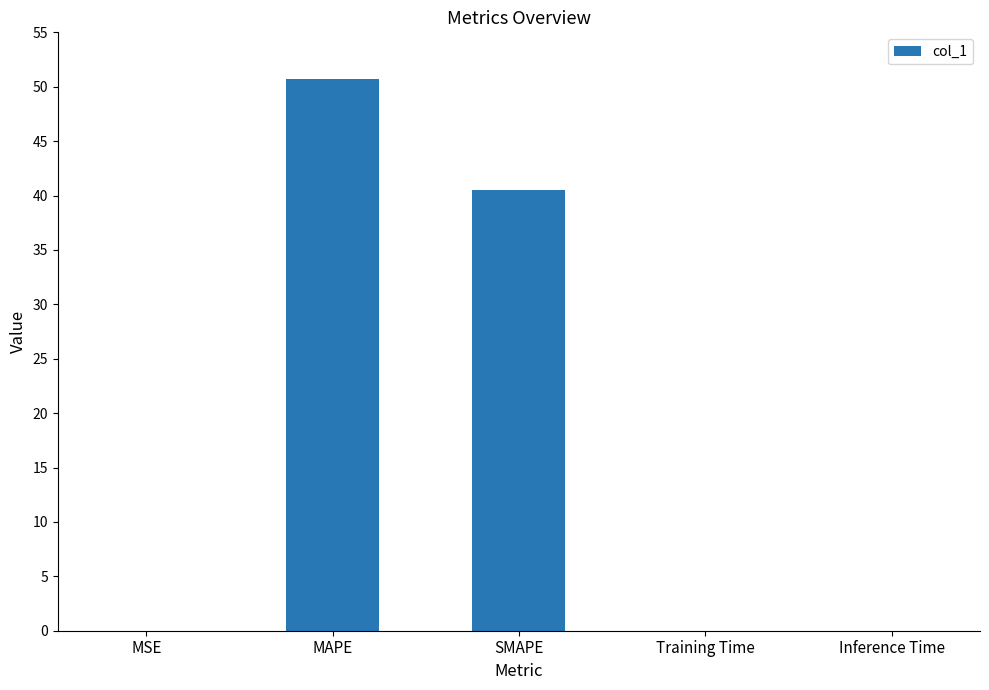

Is it true that the value at SMAPE is 72.6?

False